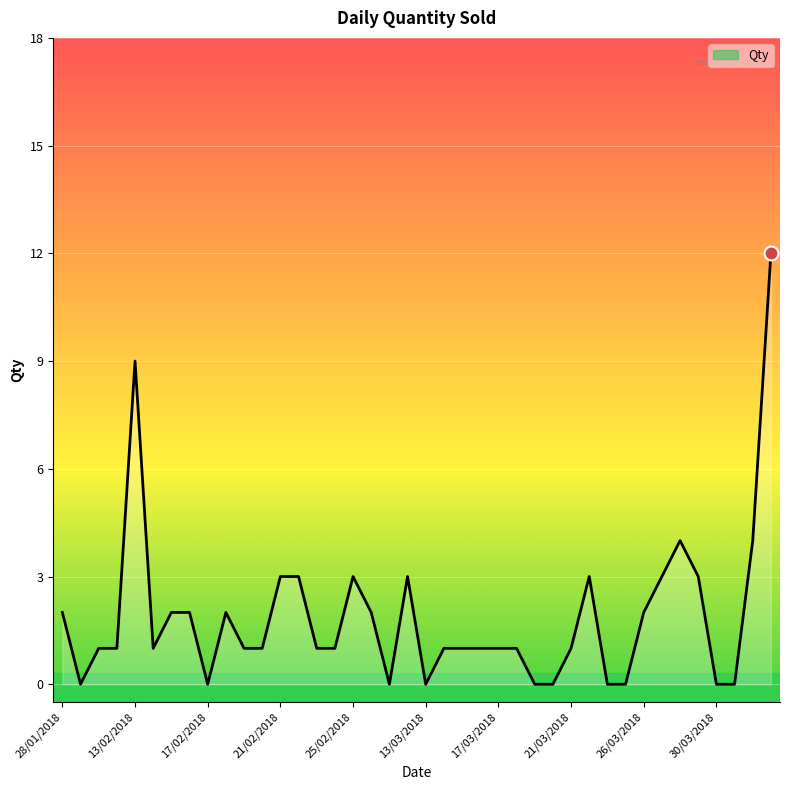

At which category does the chart reach its peak across all series?

14/04/2018